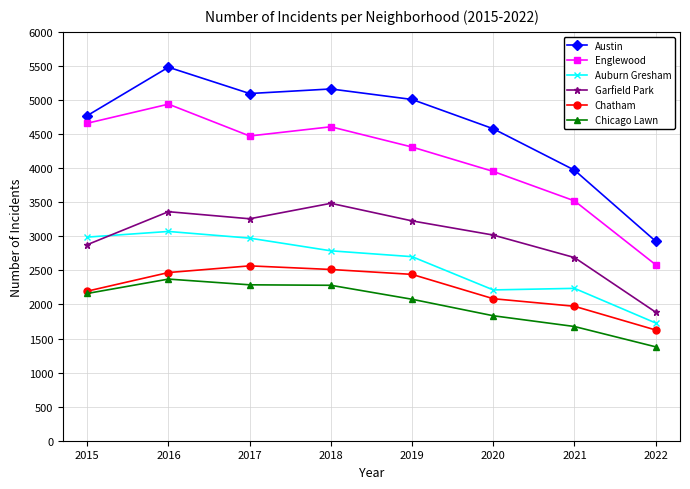

True or false: Auburn Gresham and Austin intersect in this chart.

False